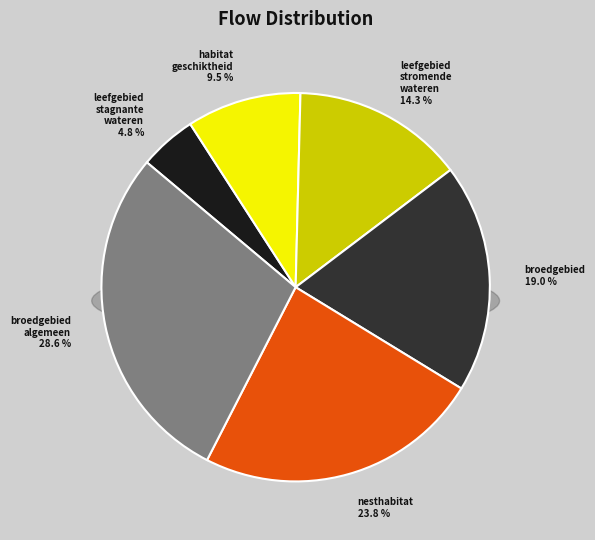

To the nearest percent, what is the combined percentage of broedgebied and broedgebied_algemeen?

48%